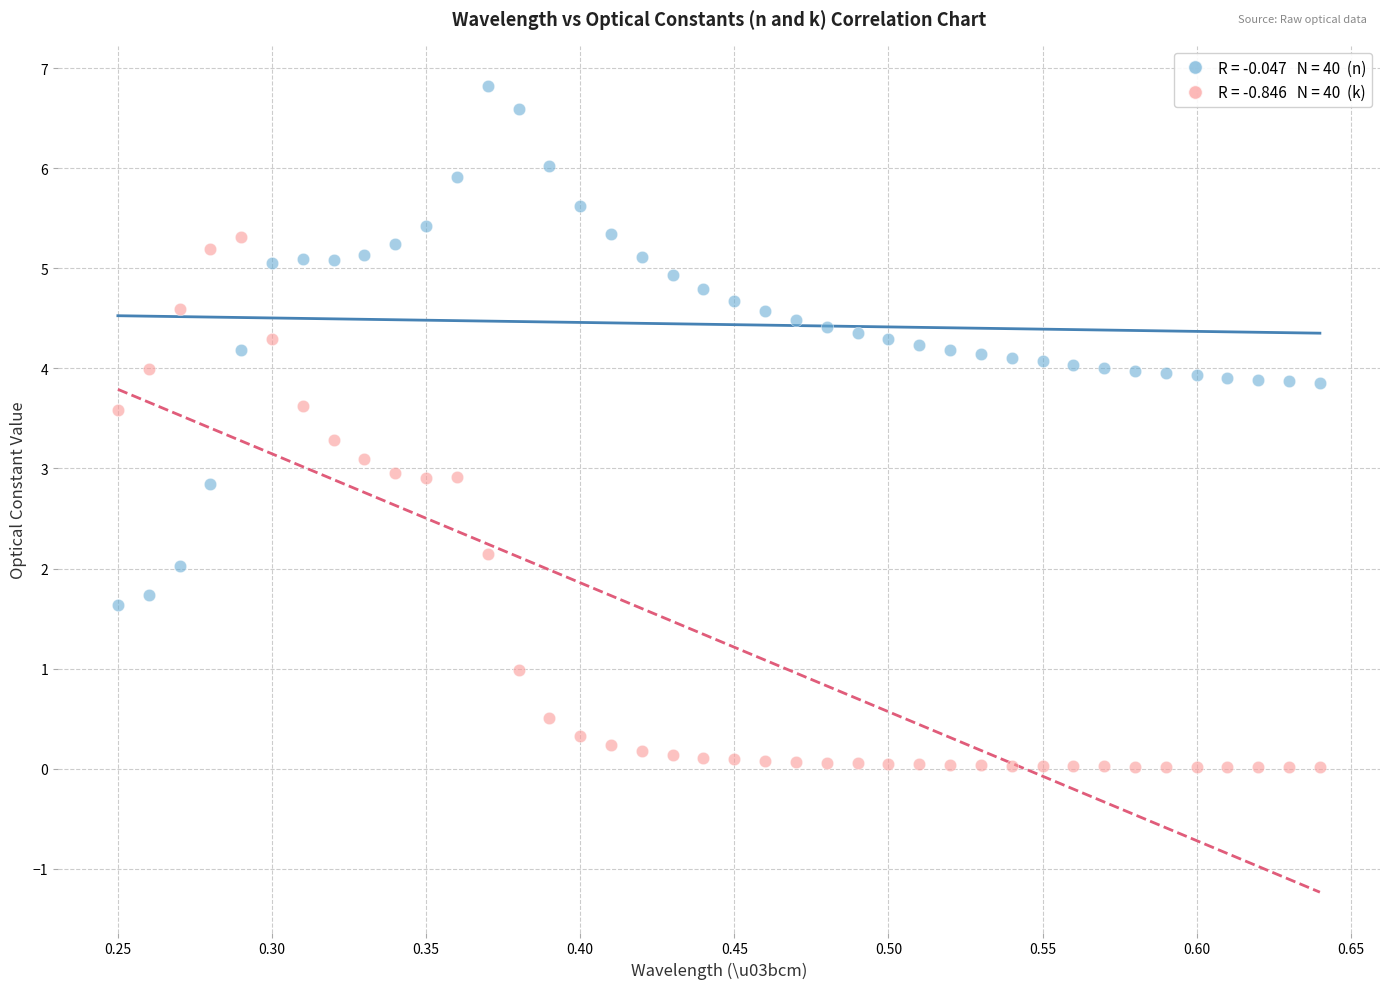

Across all data points, what is the range of X values (max minus min)?

0.4